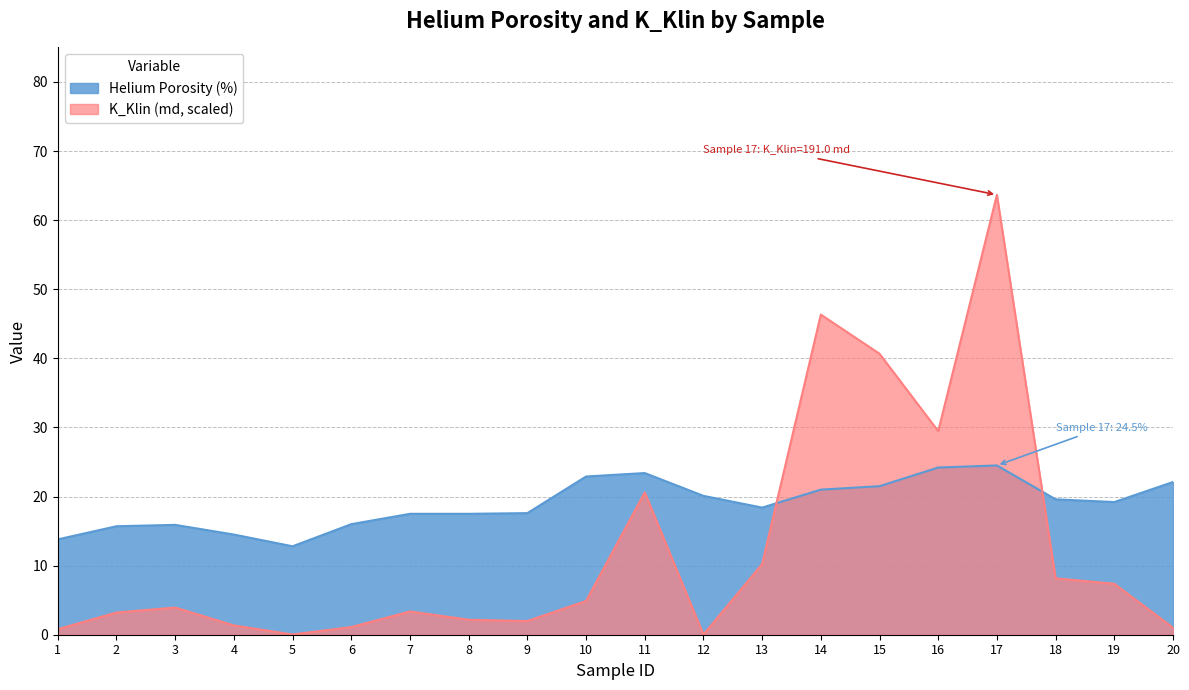

Is it true that Helium Porosity equals 6.4 at 20?

False